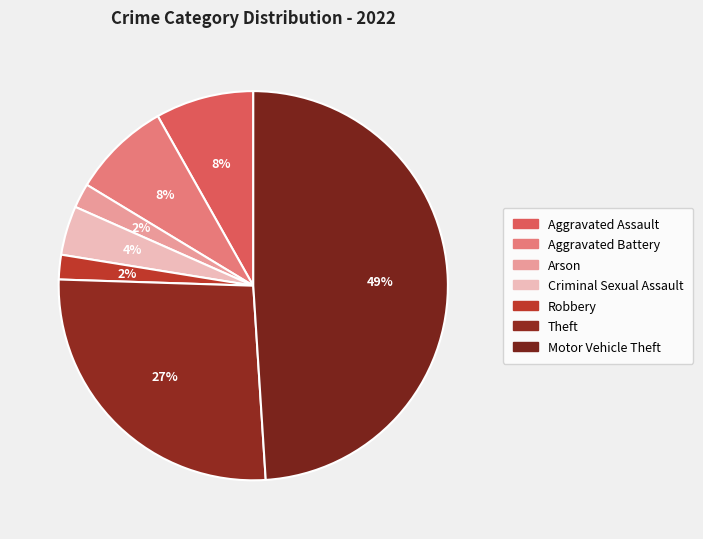

Approximately how many times larger is the value at Theft compared to Aggravated Battery?

3.2